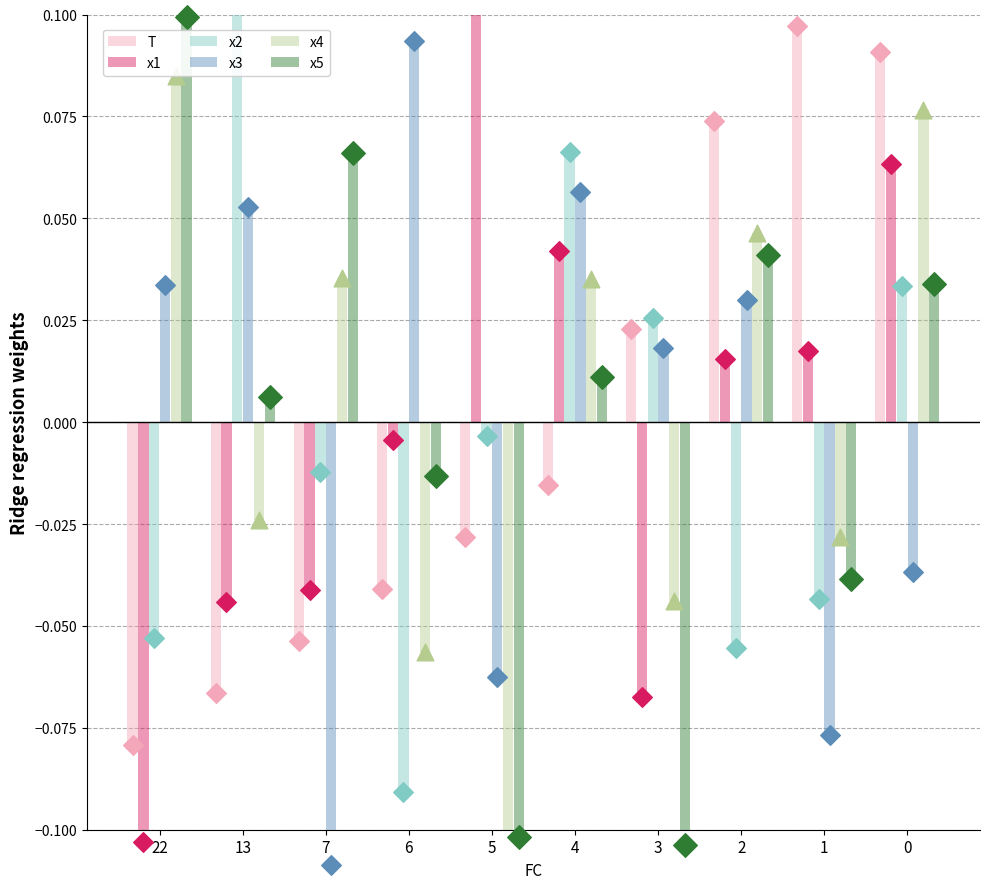

Is the value of x5 at 3 greater than the value of x4 at 7?

No